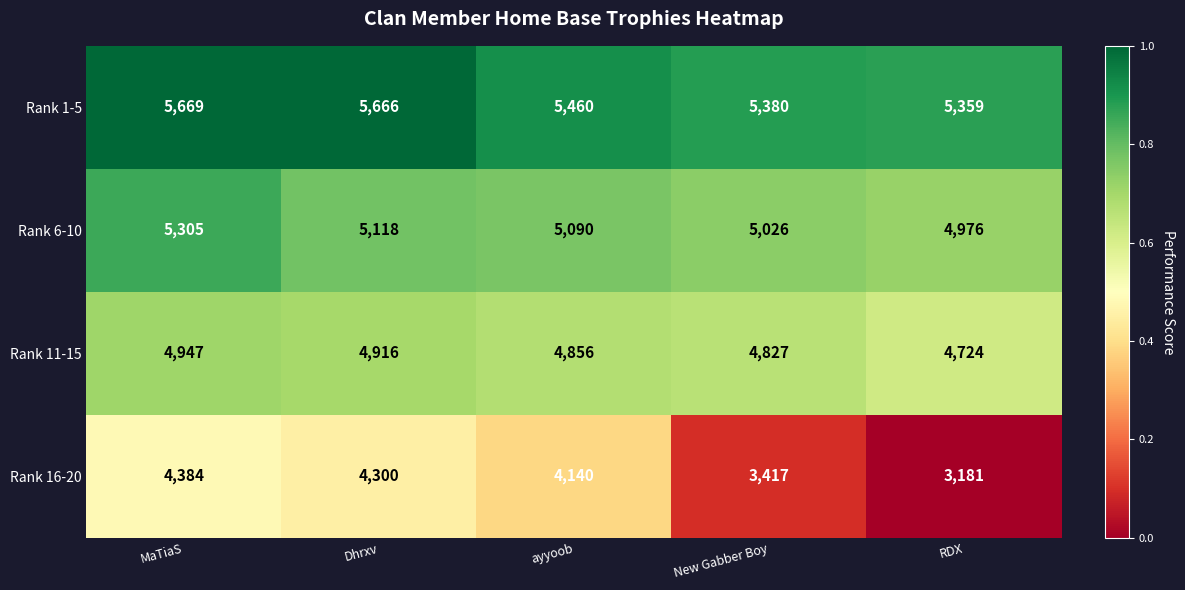

List the series in order of their peak value, highest first.

Rank 1-5, Rank 6-10, Rank 11-15, Rank 16-20